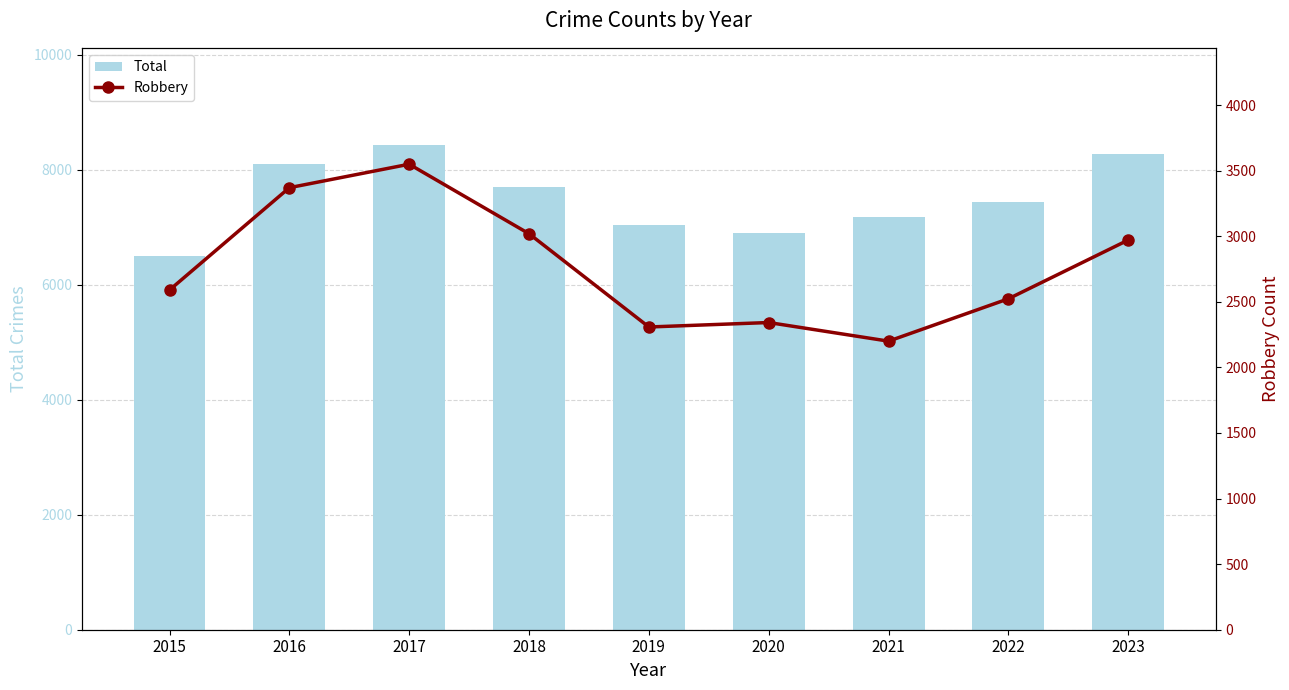

Reading left to right, extract all data points from this chart.

Total: 6499	8096	8433	7691	7034	6898	7186	7435	8270
Robbery: 2590	3370	3549	3019	2308	2342	2200	2523	2971